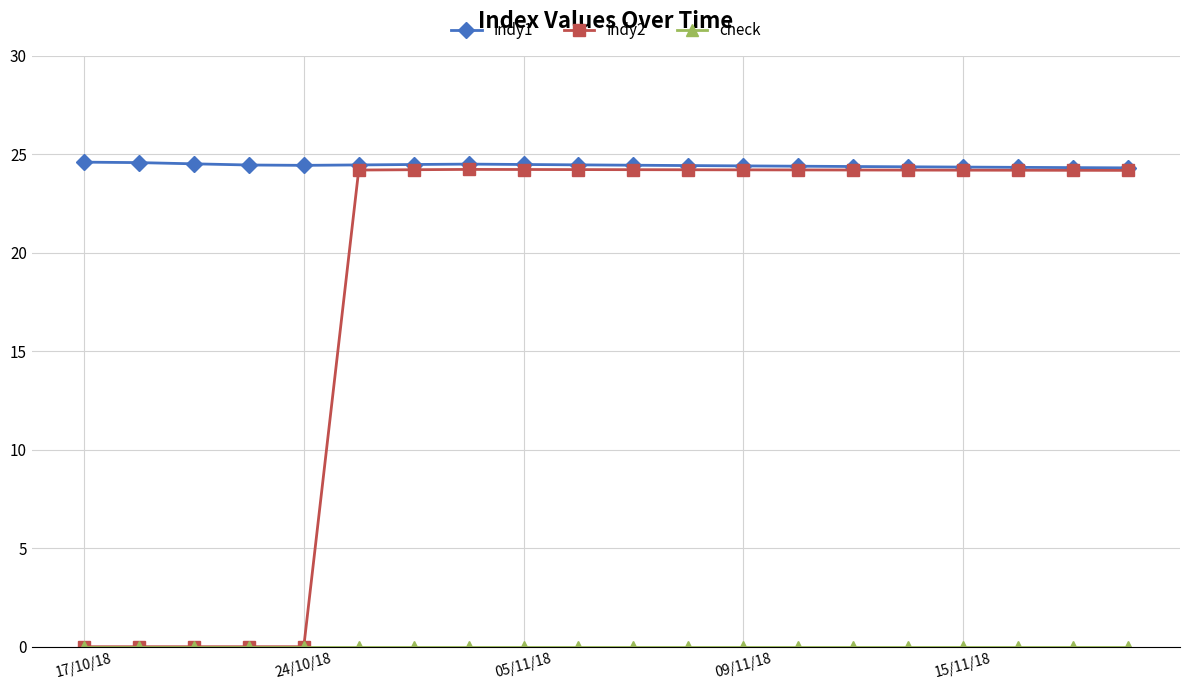

What is the value of the indy2 point at the 12th from the left?

24.2